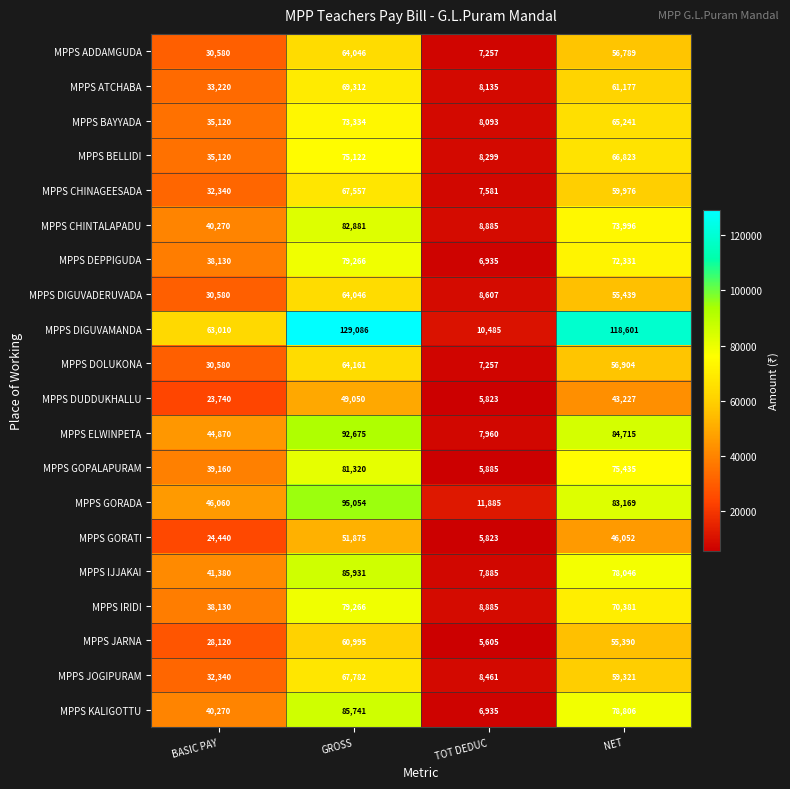

The MPPS DOLUKONA series shows 7257 at TOT DEDUC. True or false?

True